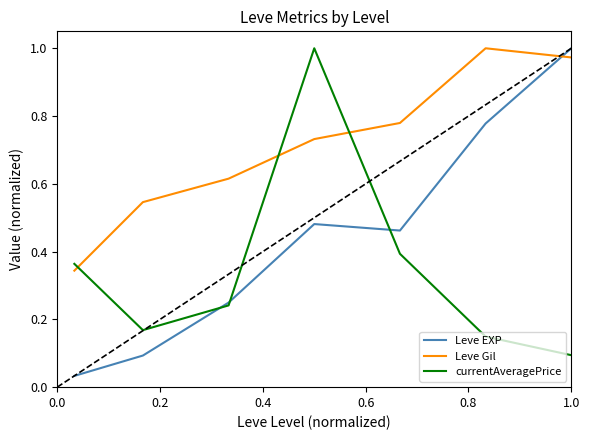

Which series ends up on top after the final intersection of currentAveragePrice and Leve Gil?

Leve Gil